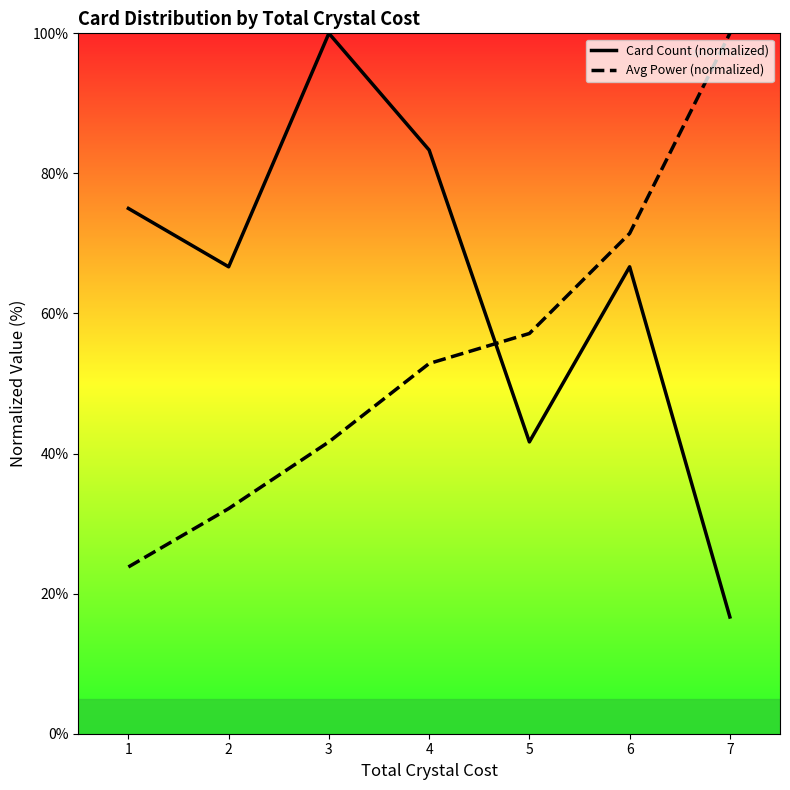

Which series ends up on top after the final intersection of Avg Power (normalized) and Card Count (normalized)?

Avg Power (normalized)